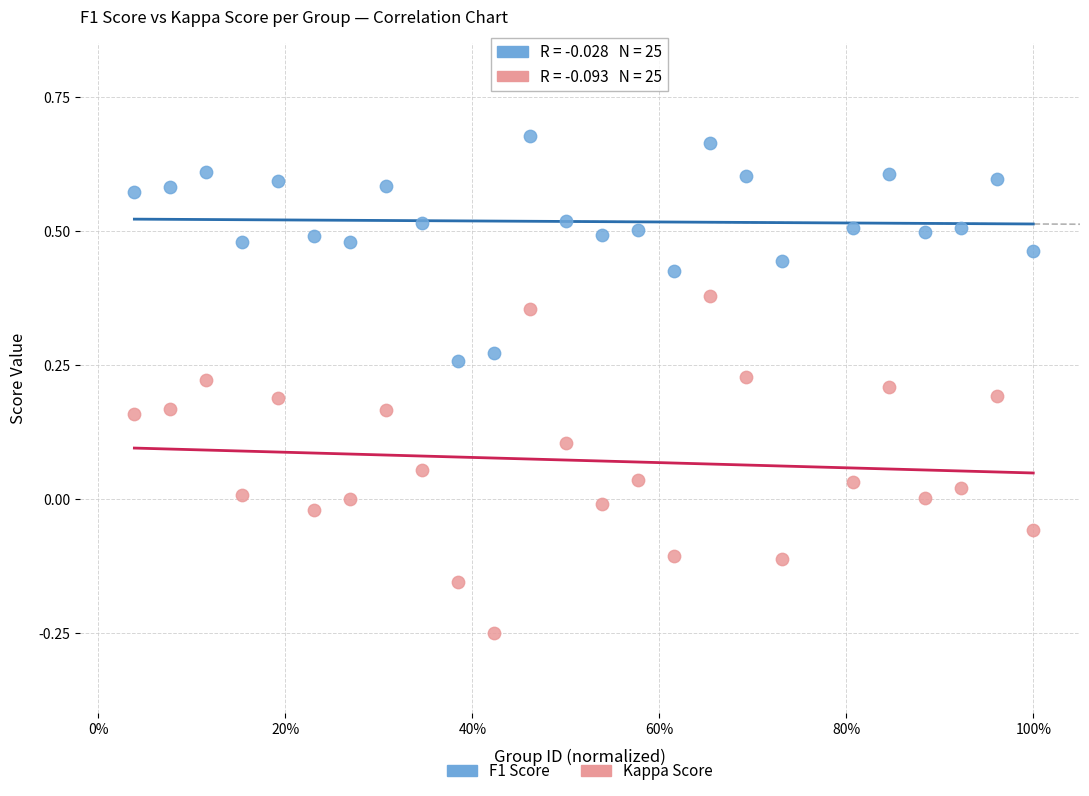

Which series has the widest spread of Y values?

Kappa Score